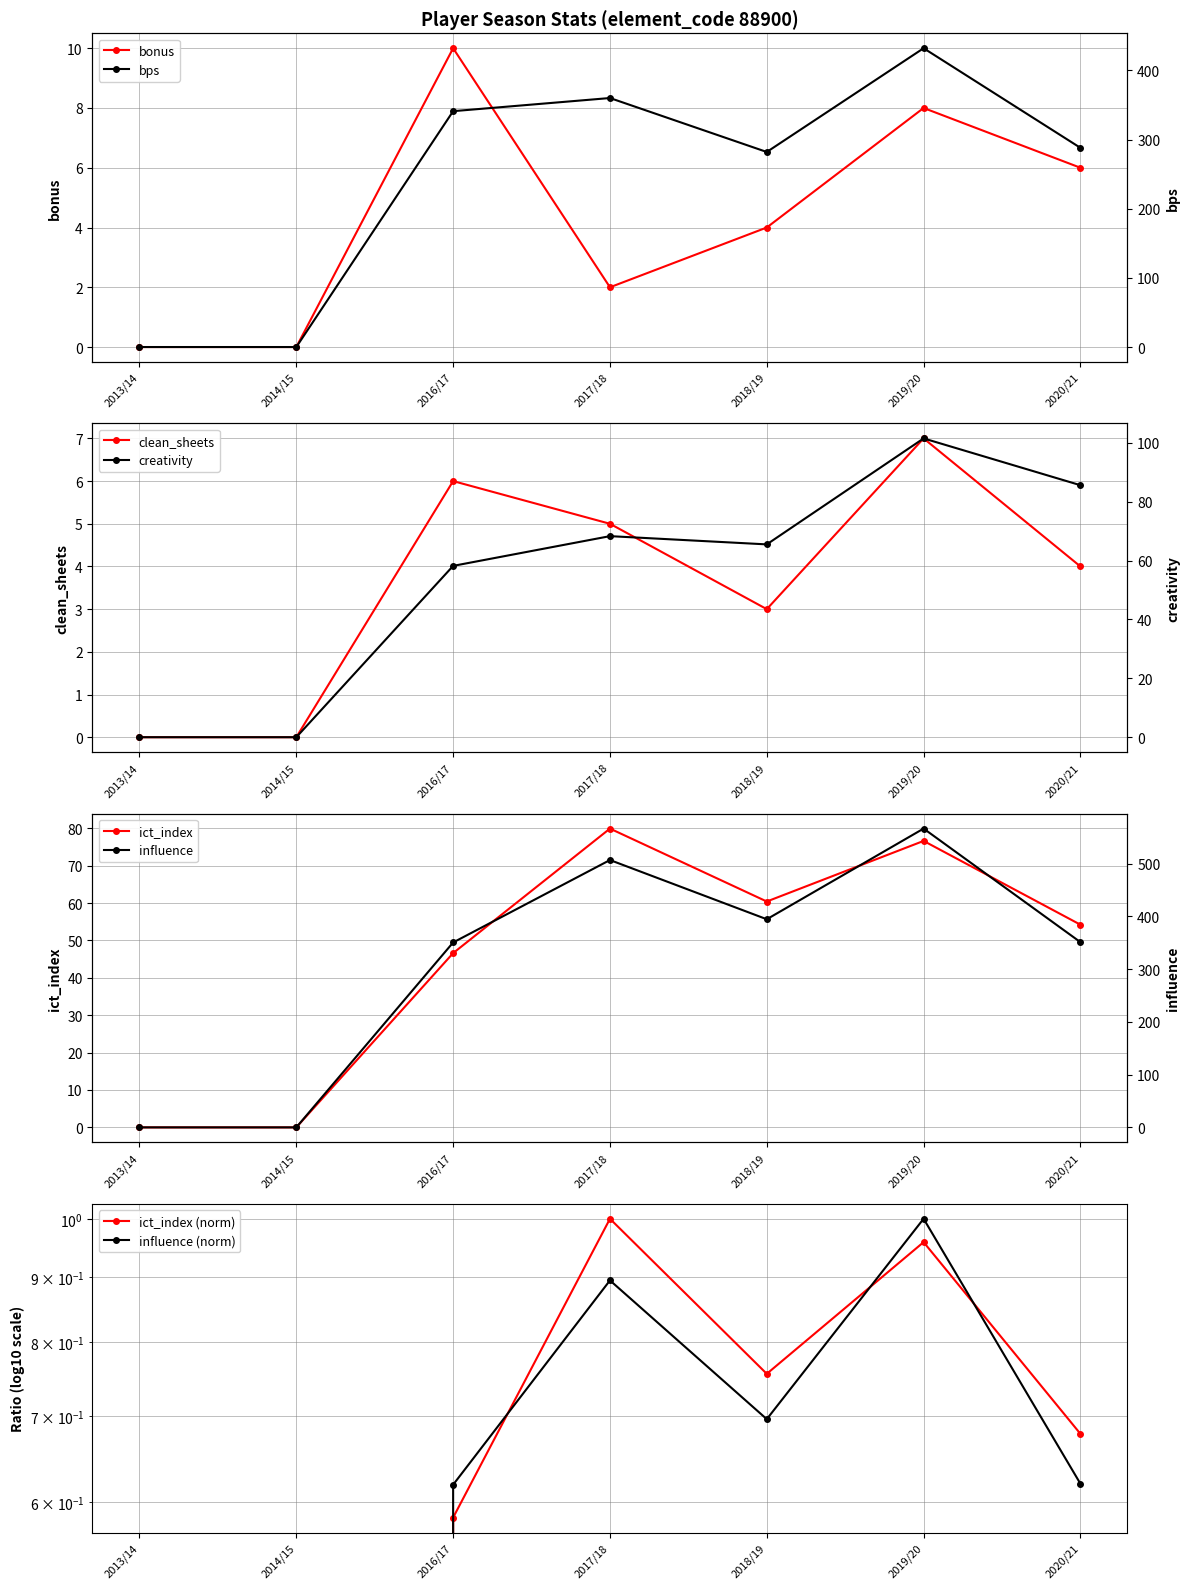

True or false: creativity and ict_index cross at least once.

True